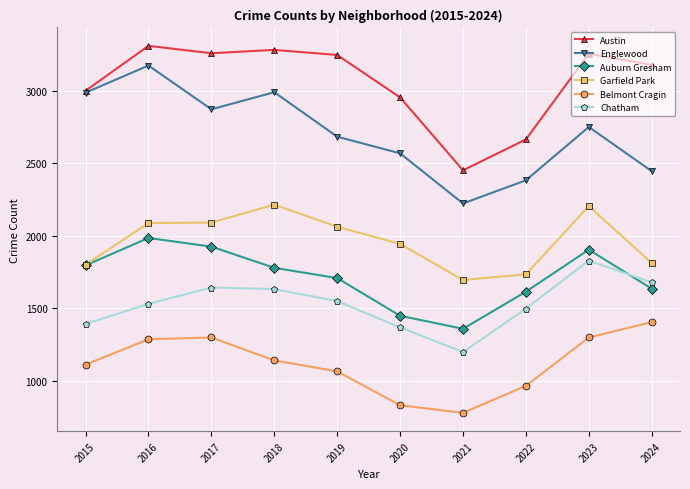

What is the difference between the highest and lowest values at 2024?

1775